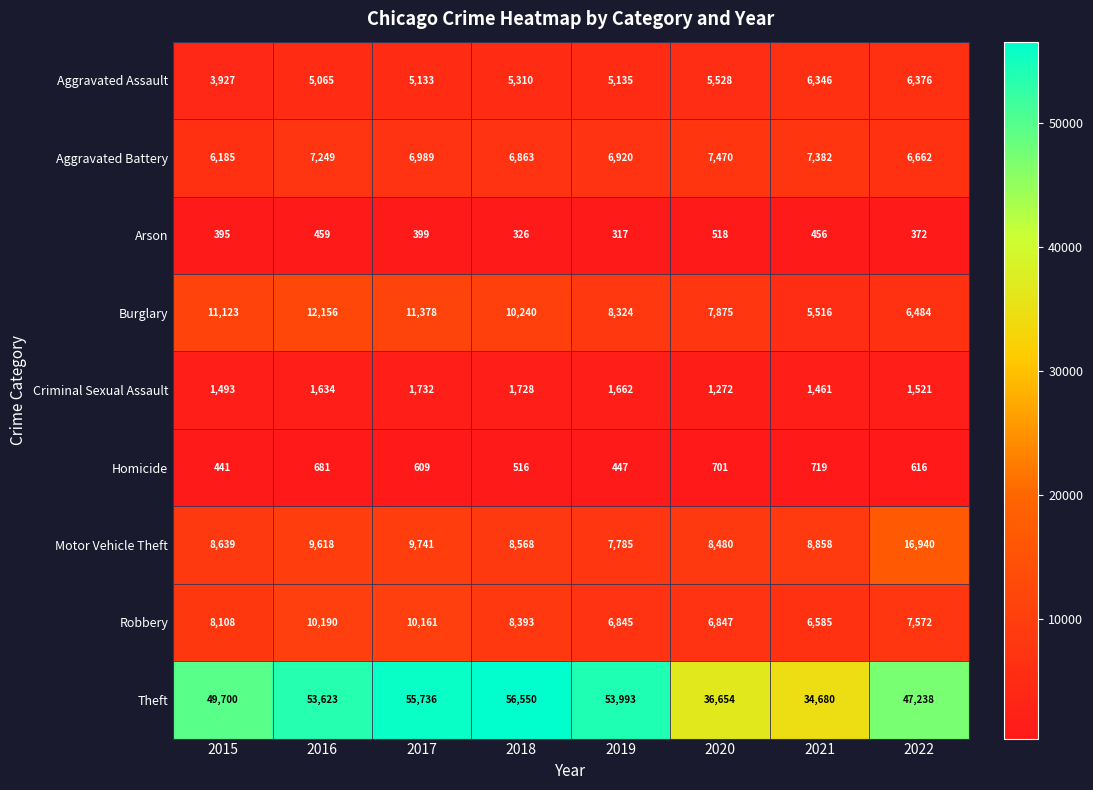

At which category is the sum across all series the highest?

2017